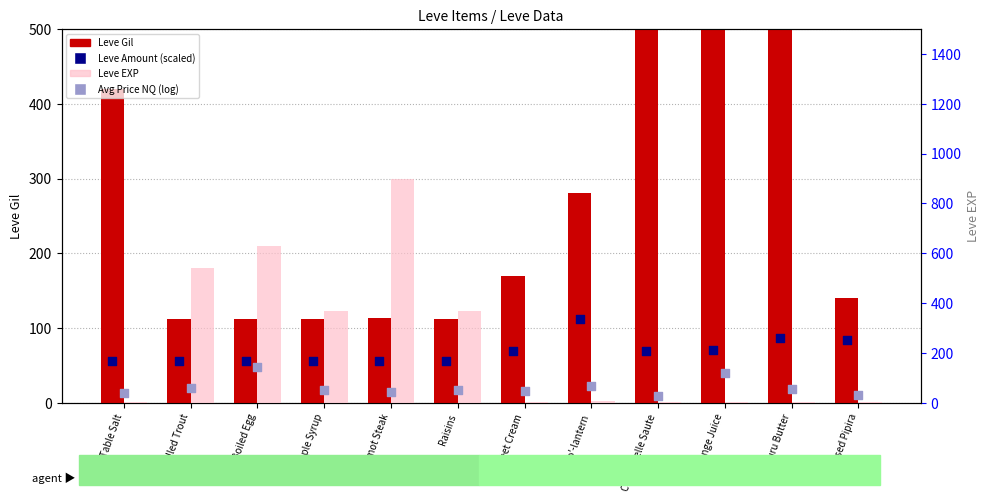

At which category is the sum across all series the highest?

Kukuru Butter